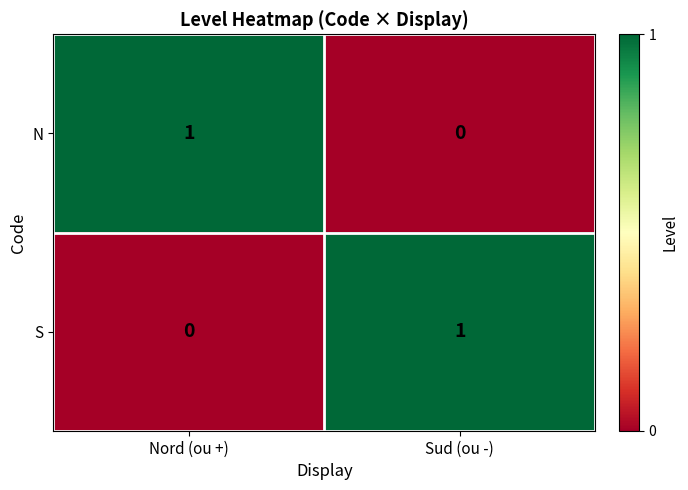

List the labels in order of S value, smallest first.

Nord (ou +), Sud (ou -)